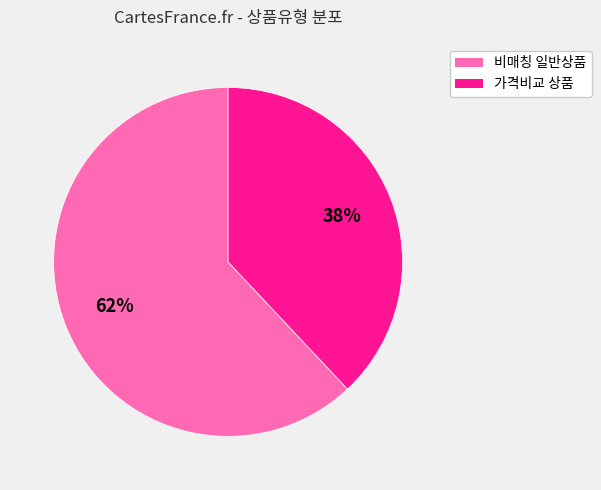

To the nearest percent, what is the difference between the largest and smallest slice percentages?

24%